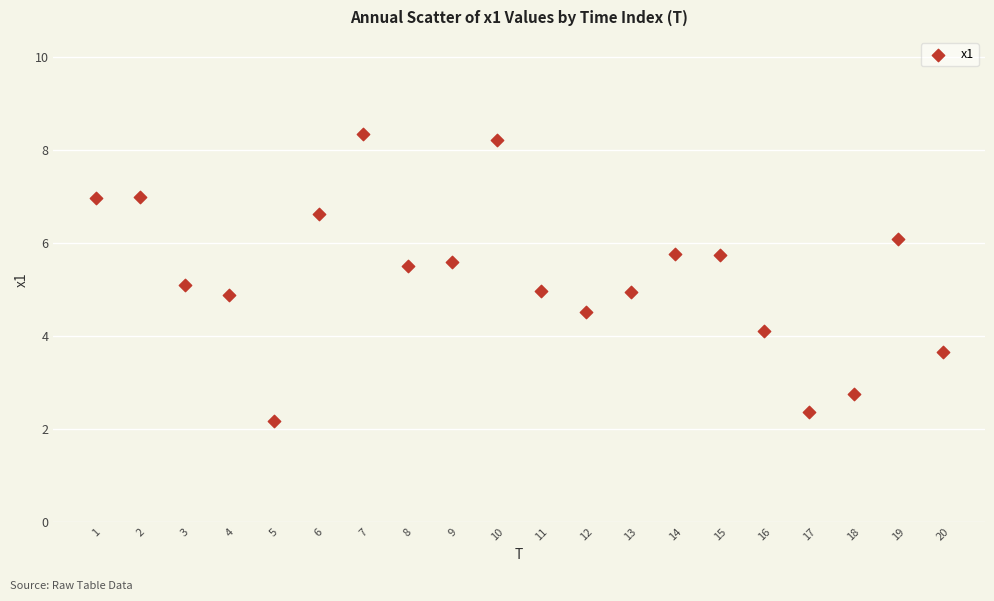

What is the range of X values (max minus min)?

19.0